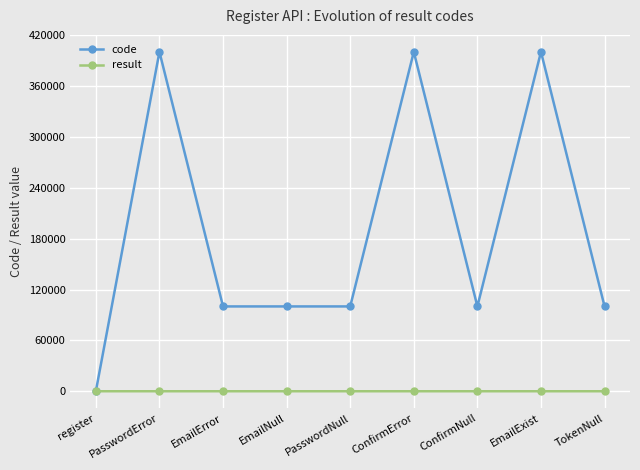

Is this an area chart (filled region under the line)?

No